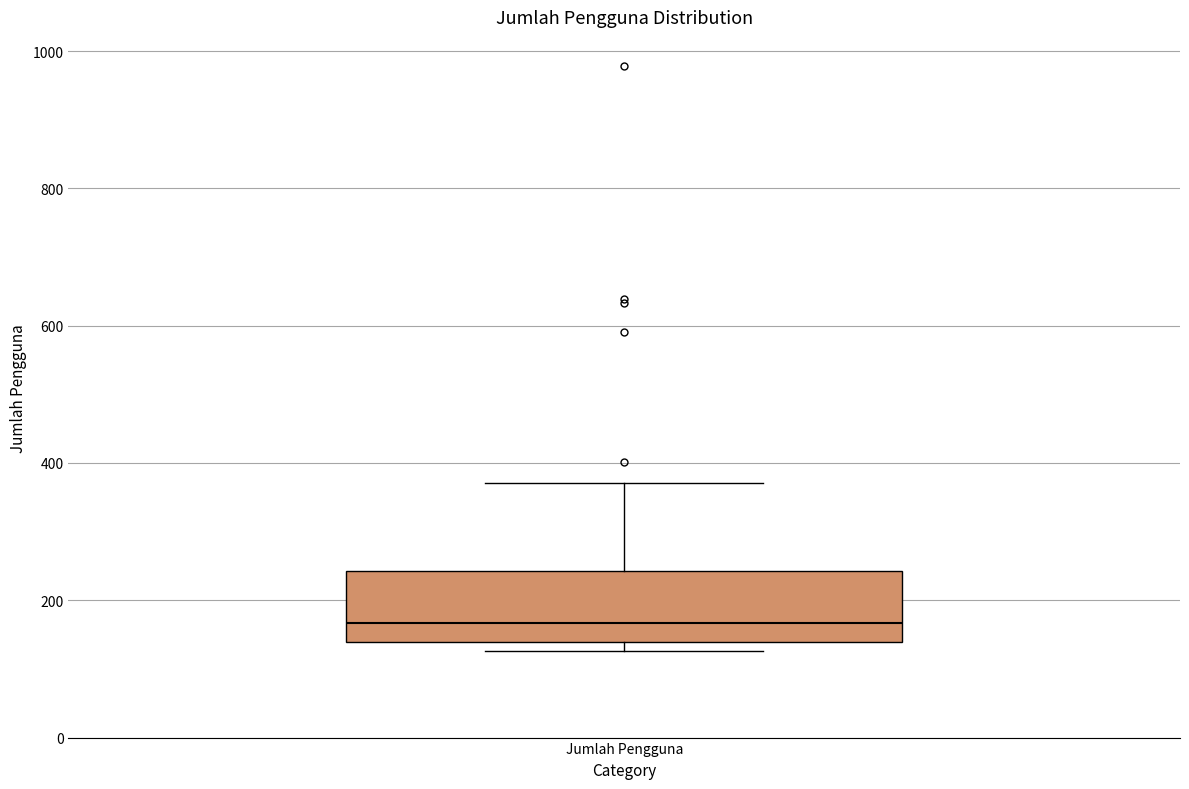

Read this box plot against the y-axis: the position of the median line, the range covered by the box, and the ends of both whiskers. The values are not printed on the chart, so give them approximately, as read against the axis.

median 160, box 140 to 240, whiskers 120 to 380